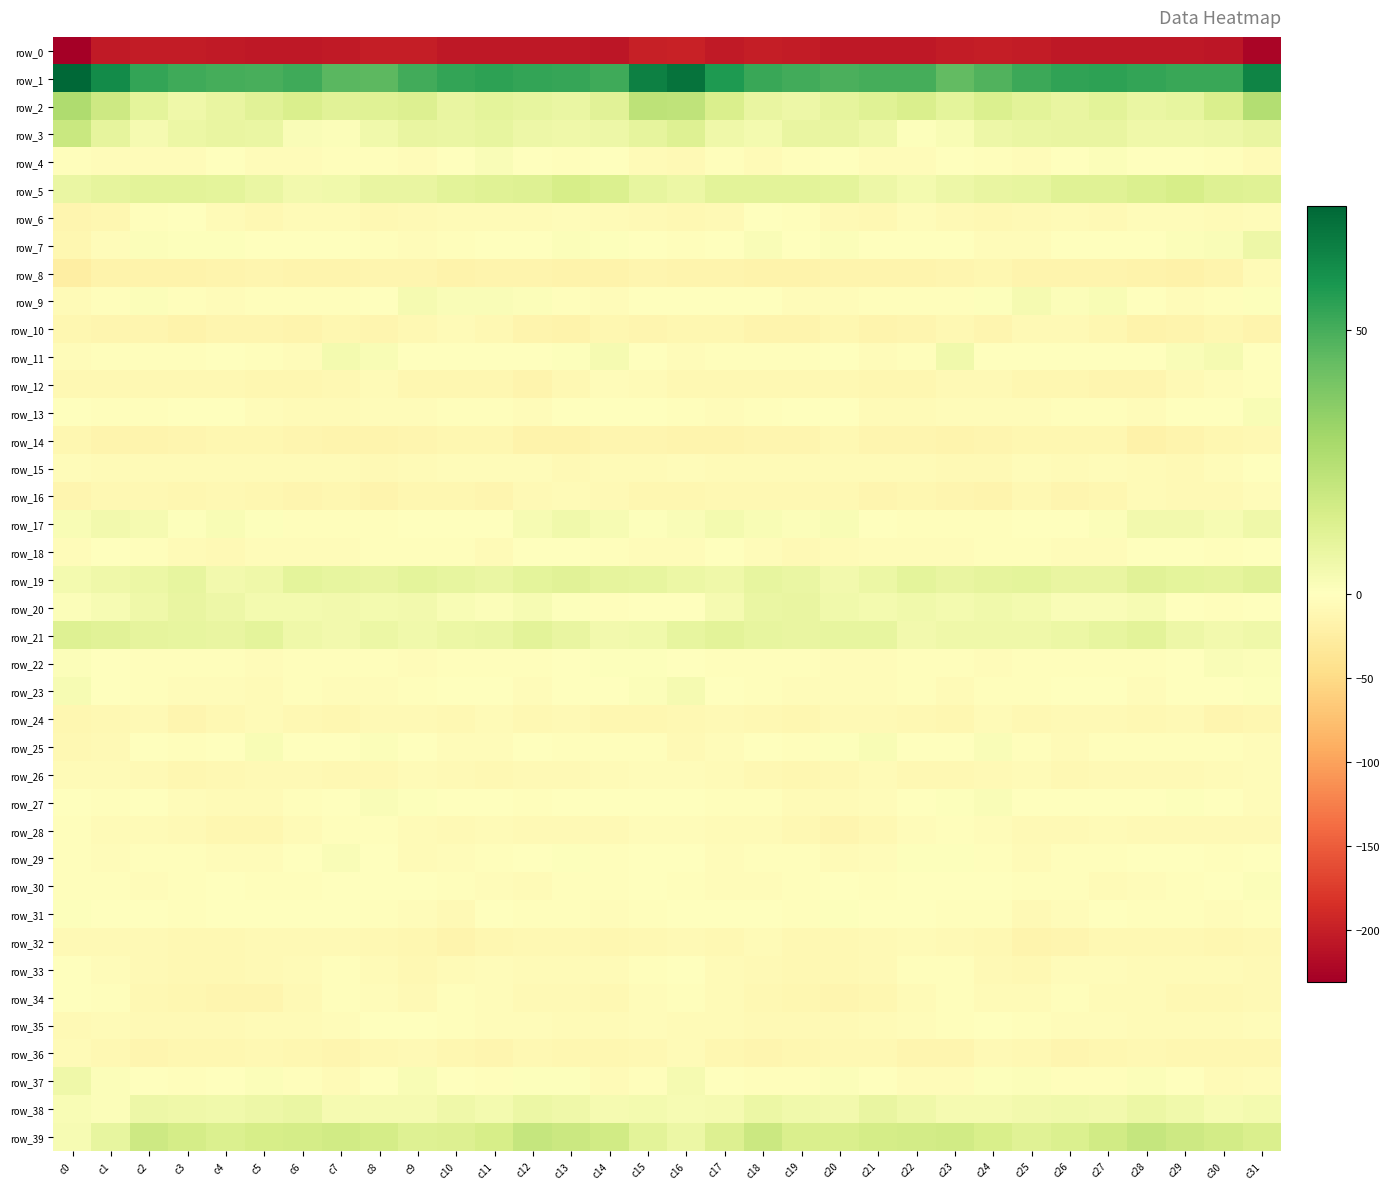

Between c17 and c19, which series saw the biggest shift?

row_2